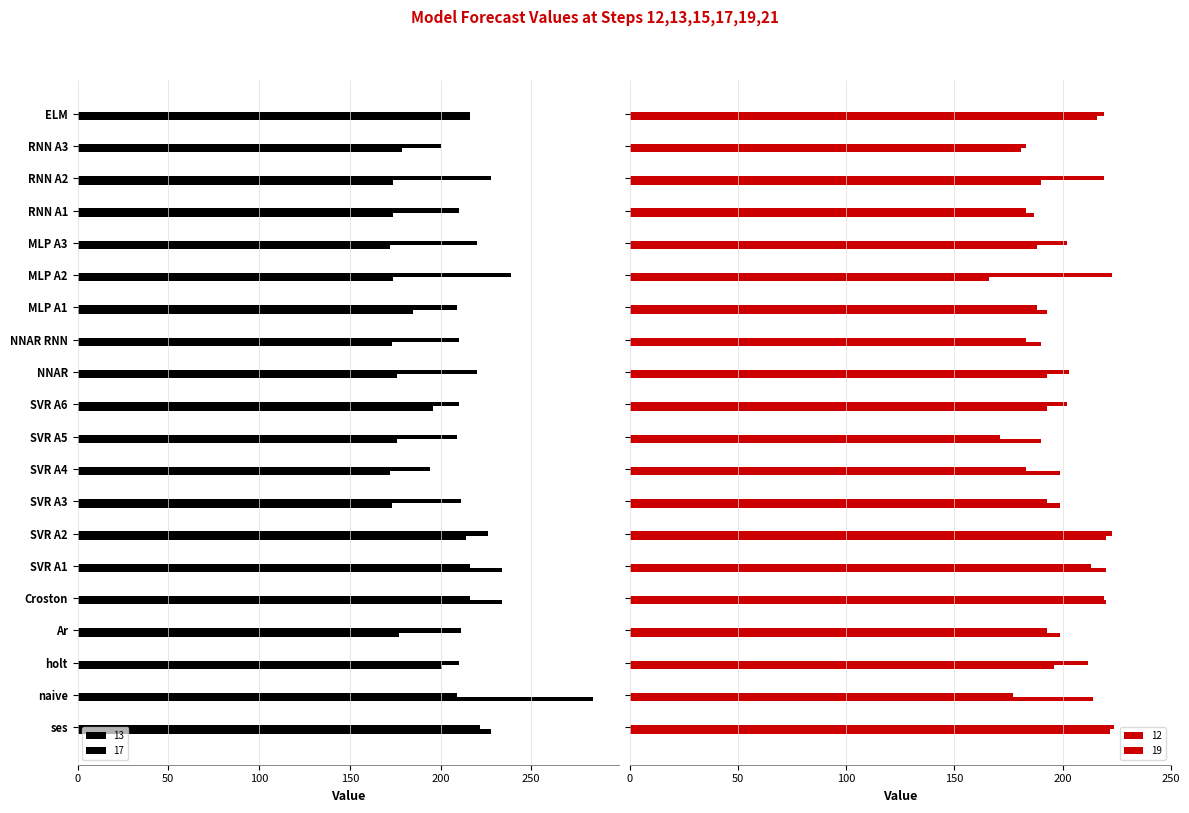

Between Ar and MLP A3, which series saw the biggest shift?

19